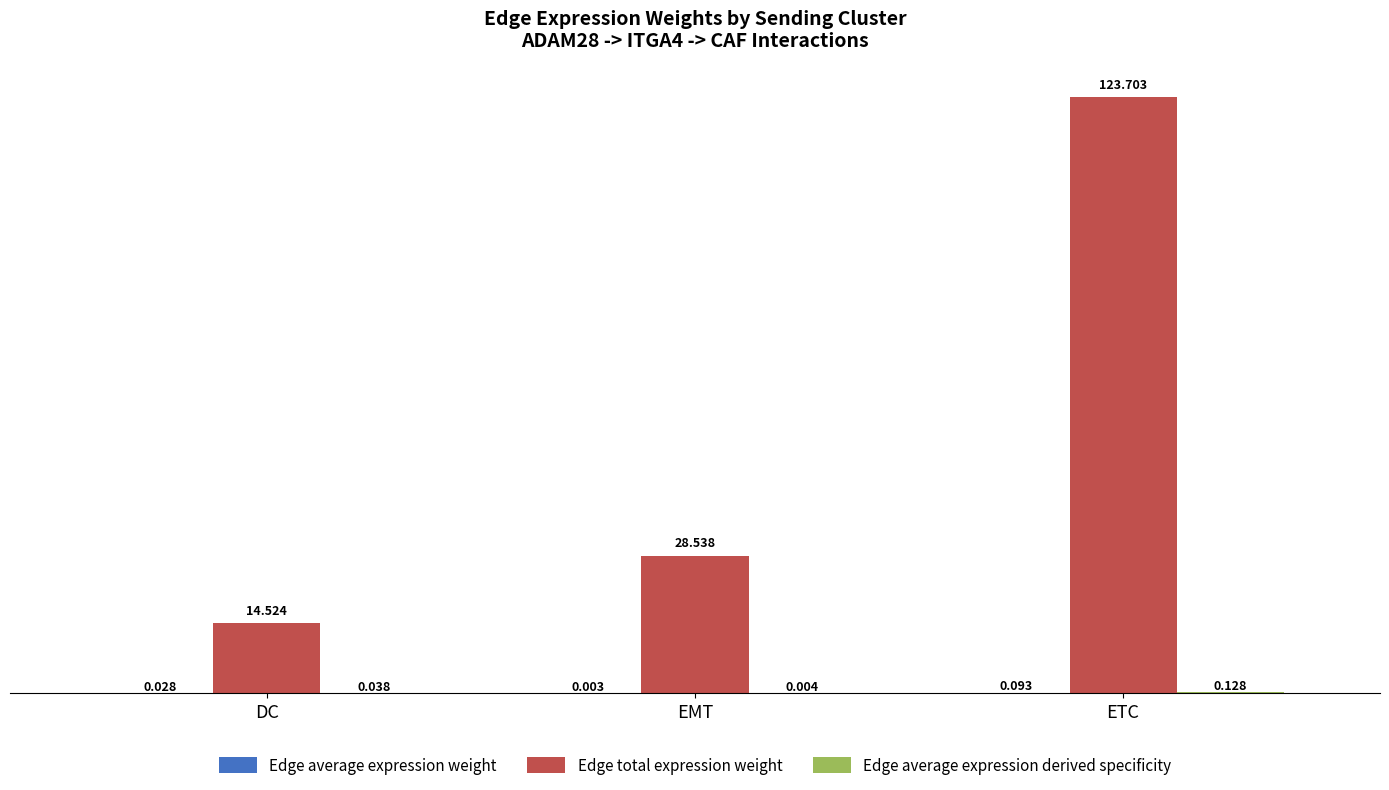

At which label is Edge total expression weight closest to 69?

EMT